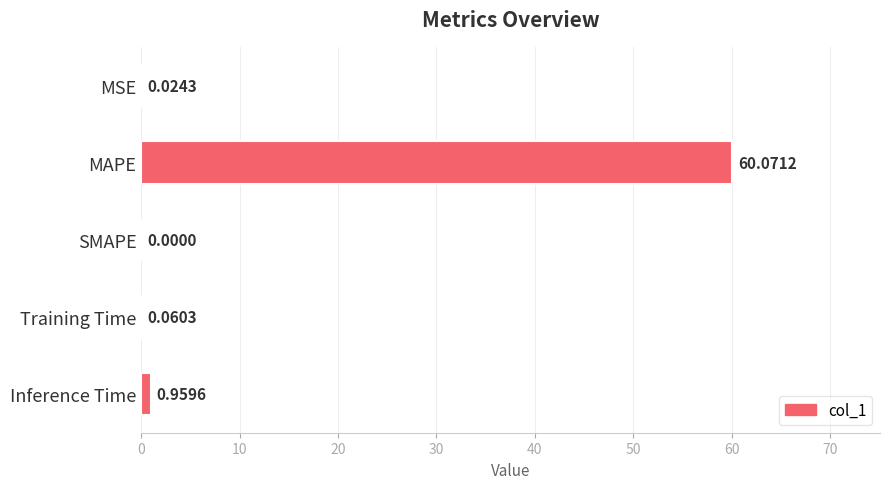

How many data points does each series have?

5